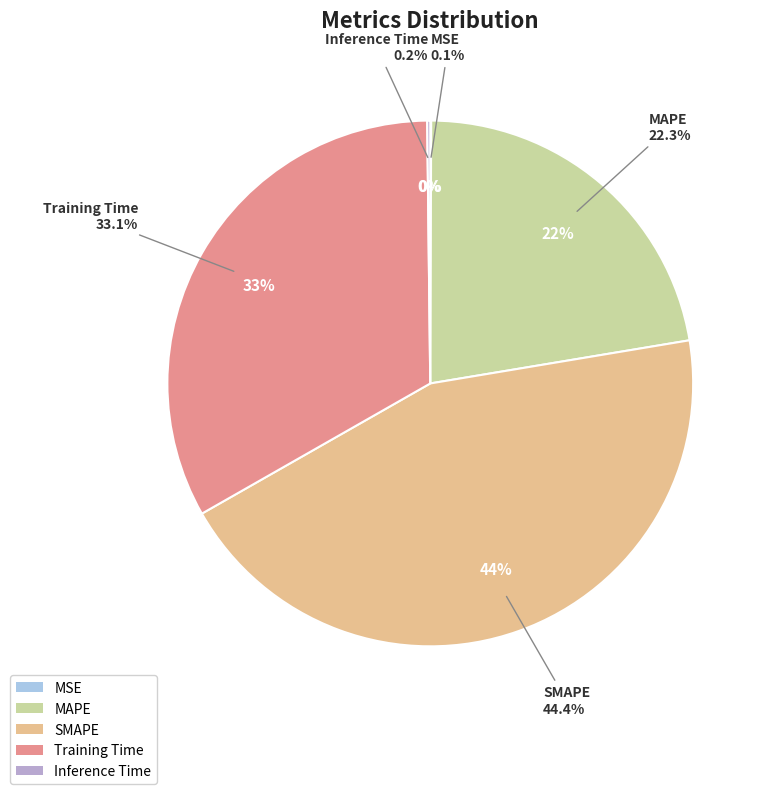

Do MSE and Training Time together represent more than half of the pie?

No